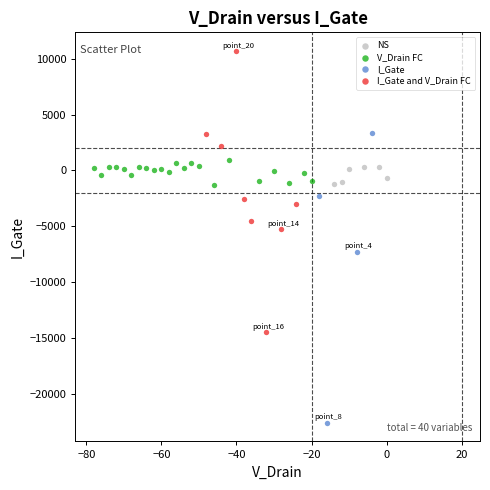

Which series reaches the maximum Y coordinate?

I_Gate and V_Drain FC